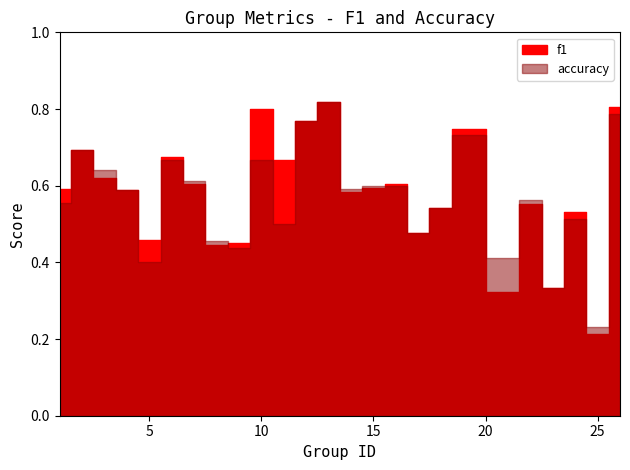

At which category is the sum across all series the highest?

13